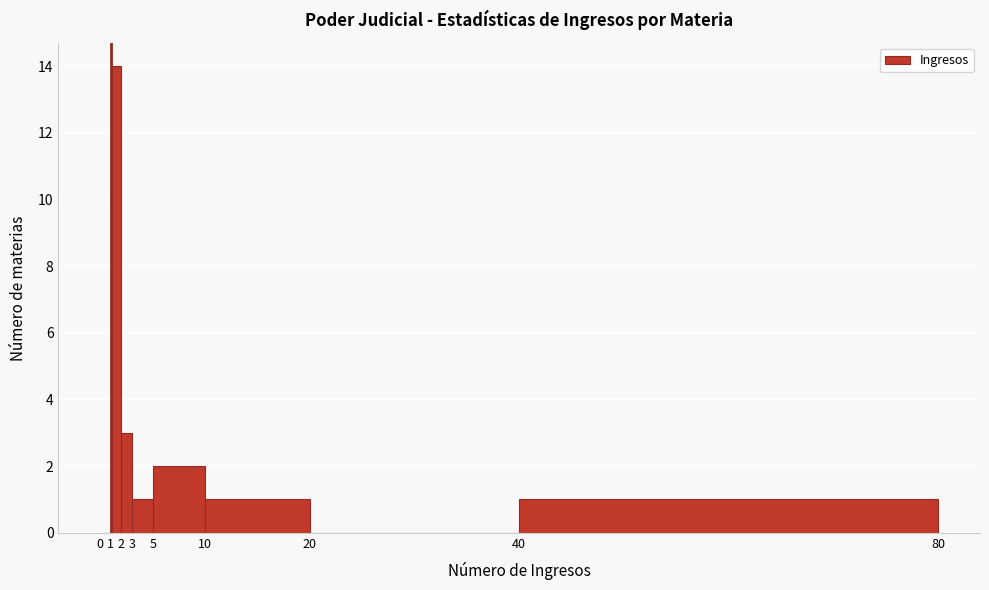

Reading left to right, list every bar in this chart as the range it spans on the x-axis followed by its height. The values are not printed on the chart, so give them approximately, as read against the axis.

0 to 1: 0
1 to 2: 14
2 to 3: 3
3 to 5: 1
5 to 10: 2
10 to 20: 1
20 to 40: 0
40 to 80: 1